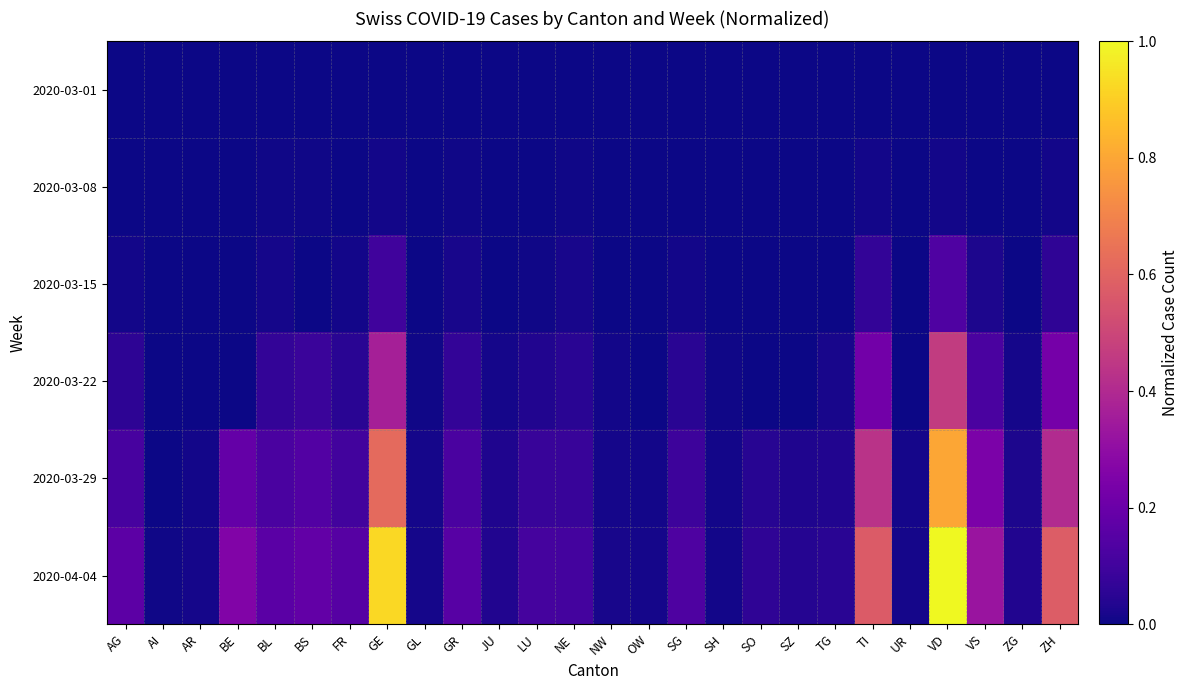

Reading left to right, list all the values displayed in this chart.

2020-03-01: AG=0.0	AI=0.0	AR=0.0	BE=0.0	BL=0.0	BS=0.0	FR=0.0	GE=0.0	GL=0.0	GR=0.0	JU=0.0	LU=0.0	NE=0.0	NW=0.0	OW=0.0	SG=0.0	SH=0.0	SO=0.0	SZ=0.0	TG=0.0	TI=0.0	UR=0.0	VD=0.0	VS=0.0	ZG=0.0	ZH=0.0
2020-03-08: AG=0.0	AI=0.0	AR=0.0	BE=0.0	BL=0.0	BS=0.0	FR=0.0	GE=0.0	GL=0.0	GR=0.0	JU=0.0	LU=0.0	NE=0.0	NW=0.0	OW=0.0	SG=0.0	SH=0.0	SO=0.0	SZ=0.0	TG=0.0	TI=0.0	UR=0.0	VD=0.0	VS=0.0	ZG=0.0	ZH=0.0
2020-03-15: AG=0.0	AI=0.0	AR=0.0	BE=0.0	BL=0.0	BS=0.0	FR=0.0	GE=0.1	GL=0.0	GR=0.0	JU=0.0	LU=0.0	NE=0.0	NW=0.0	OW=0.0	SG=0.0	SH=0.0	SO=0.0	SZ=0.0	TG=0.0	TI=0.1	UR=0.0	VD=0.1	VS=0.0	ZG=0.0	ZH=0.1
2020-03-22: AG=0.1	AI=0.0	AR=0.0	BE=0.0	BL=0.1	BS=0.1	FR=0.0	GE=0.4	GL=0.0	GR=0.1	JU=0.0	LU=0.0	NE=0.1	NW=0.0	OW=0.0	SG=0.0	SH=0.0	SO=0.0	SZ=0.0	TG=0.0	TI=0.2	UR=0.0	VD=0.5	VS=0.1	ZG=0.0	ZH=0.2
2020-03-29: AG=0.1	AI=0.0	AR=0.0	BE=0.2	BL=0.1	BS=0.1	FR=0.1	GE=0.6	GL=0.0	GR=0.1	JU=0.0	LU=0.1	NE=0.1	NW=0.0	OW=0.0	SG=0.1	SH=0.0	SO=0.0	SZ=0.0	TG=0.0	TI=0.4	UR=0.0	VD=0.8	VS=0.2	ZG=0.0	ZH=0.4
2020-04-04: AG=0.2	AI=0.0	AR=0.0	BE=0.3	BL=0.2	BS=0.2	FR=0.1	GE=0.9	GL=0.0	GR=0.2	JU=0.0	LU=0.1	NE=0.1	NW=0.0	OW=0.0	SG=0.1	SH=0.0	SO=0.1	SZ=0.0	TG=0.1	TI=0.6	UR=0.0	VD=1.0	VS=0.3	ZG=0.0	ZH=0.6